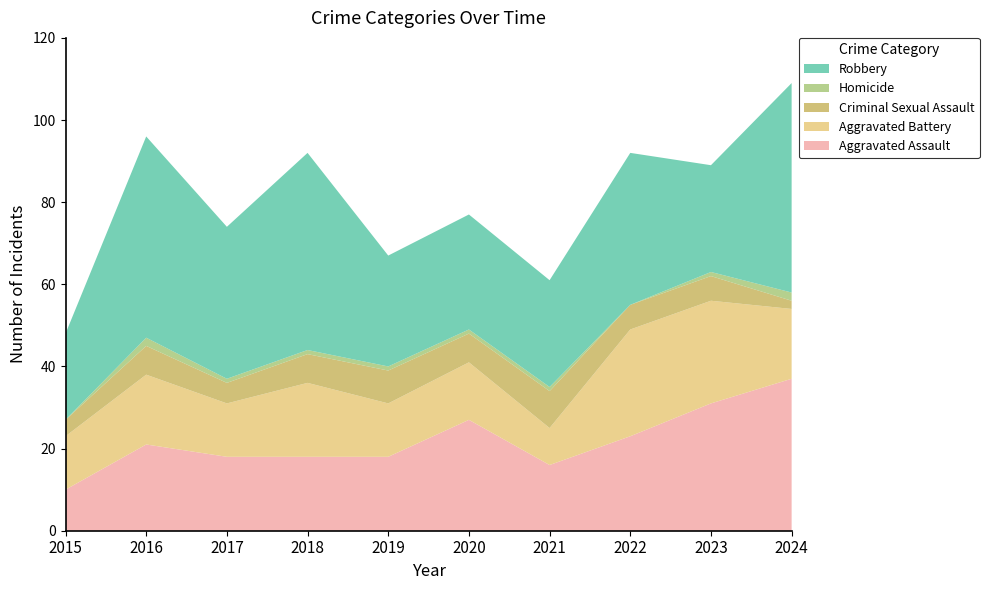

Reading left to right, transcribe all the data shown in this chart.

Aggravated Assault: 10	21	18	18	18	27	16	23	31	37
Aggravated Battery: 13	17	13	18	13	14	9	26	25	17
Criminal Sexual Assault: 4	7	5	7	8	7	9	6	6	2
Homicide: 0	2	1	1	1	1	1	0	1	2
Robbery: 21	49	37	48	27	28	26	37	26	51